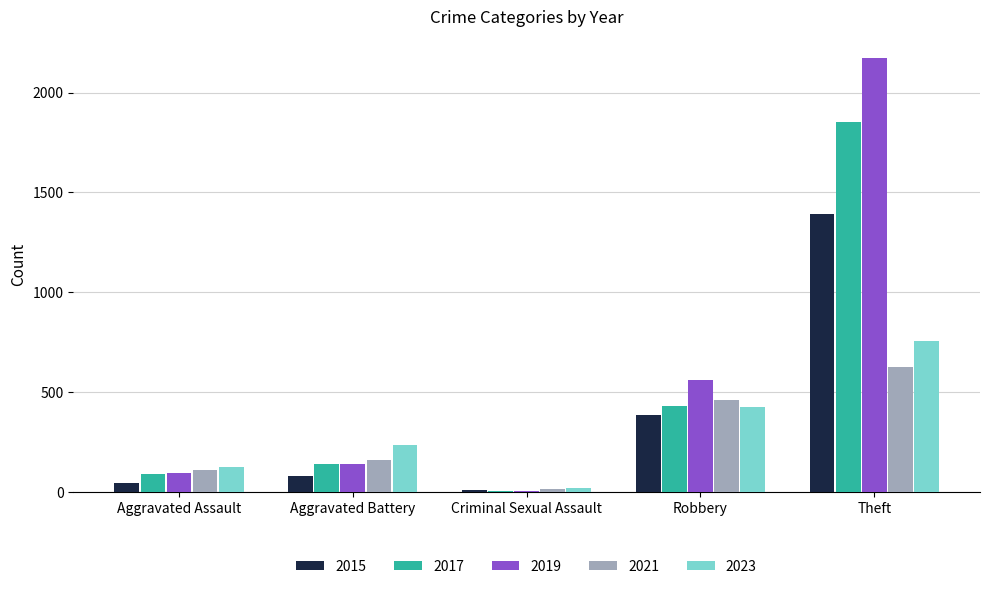

What are all the series names shown in the legend?

2015, 2017, 2019, 2021, 2023